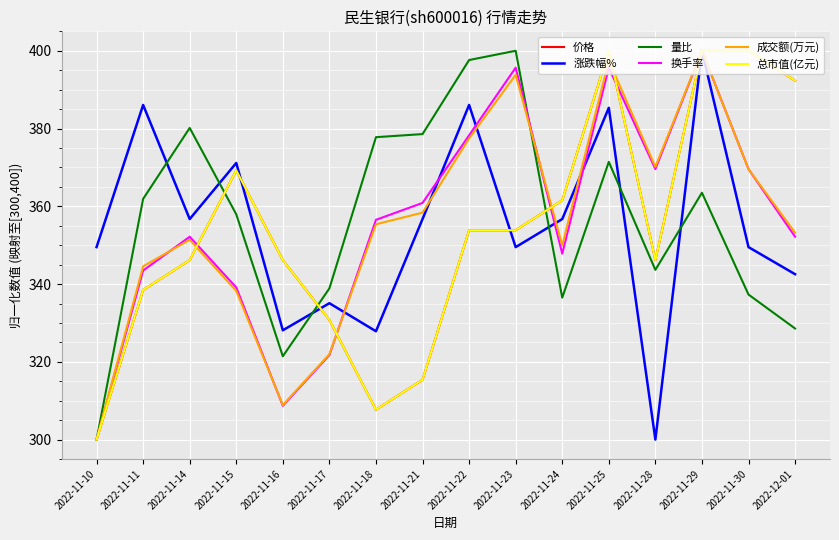

What position from the right is 2022-11-17?

11